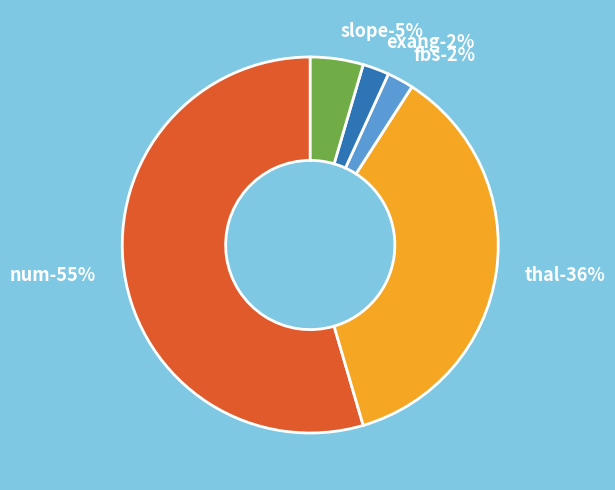

What is the majority slice?

num